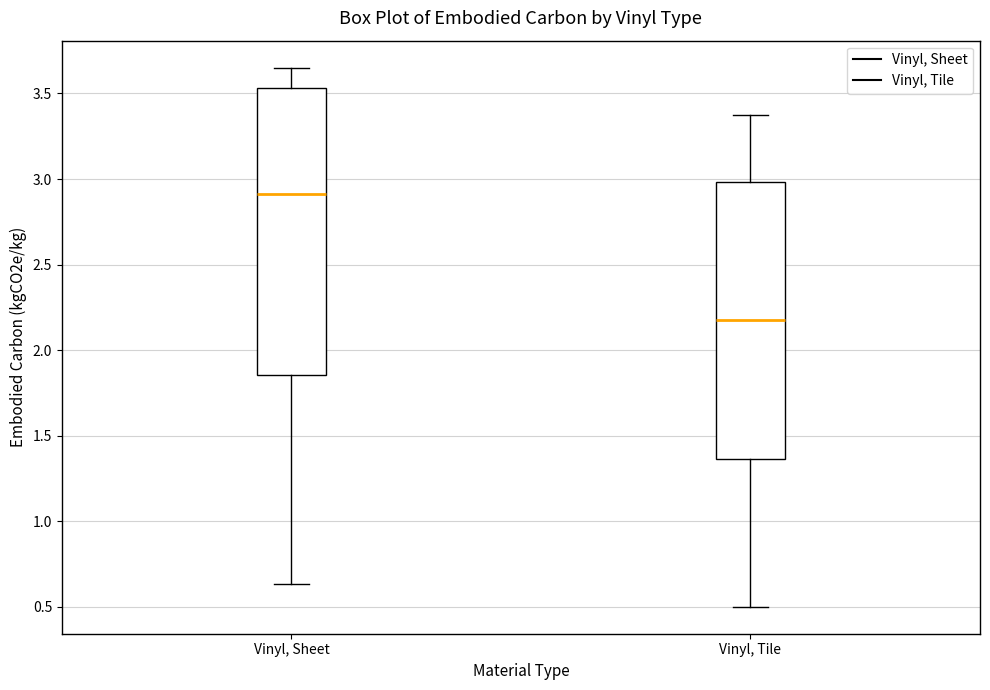

Which box is the tallest, from its lower edge to its upper edge?

Vinyl, Sheet